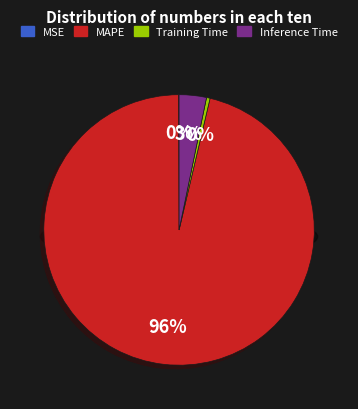

Between Inference Time and MSE, which is larger?

Inference Time